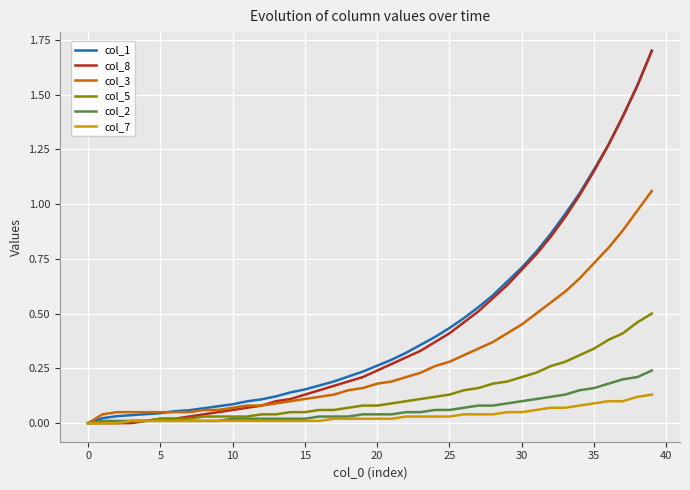

What is the greatest value displayed?

1.7